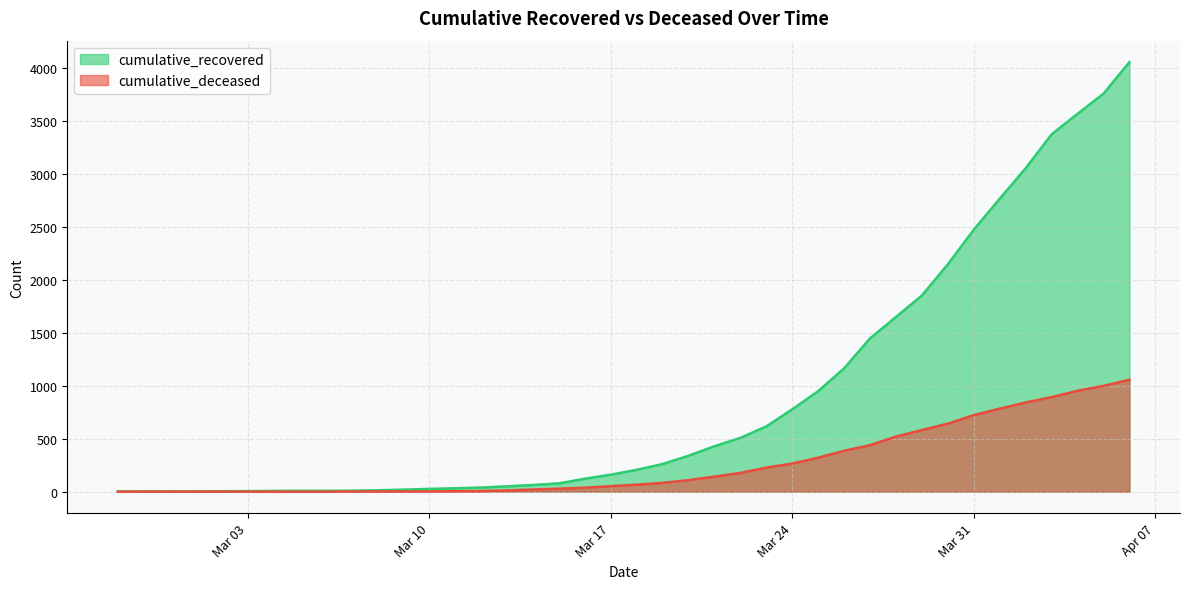

True or false: cumulative_deceased and cumulative_recovered intersect in this chart.

False